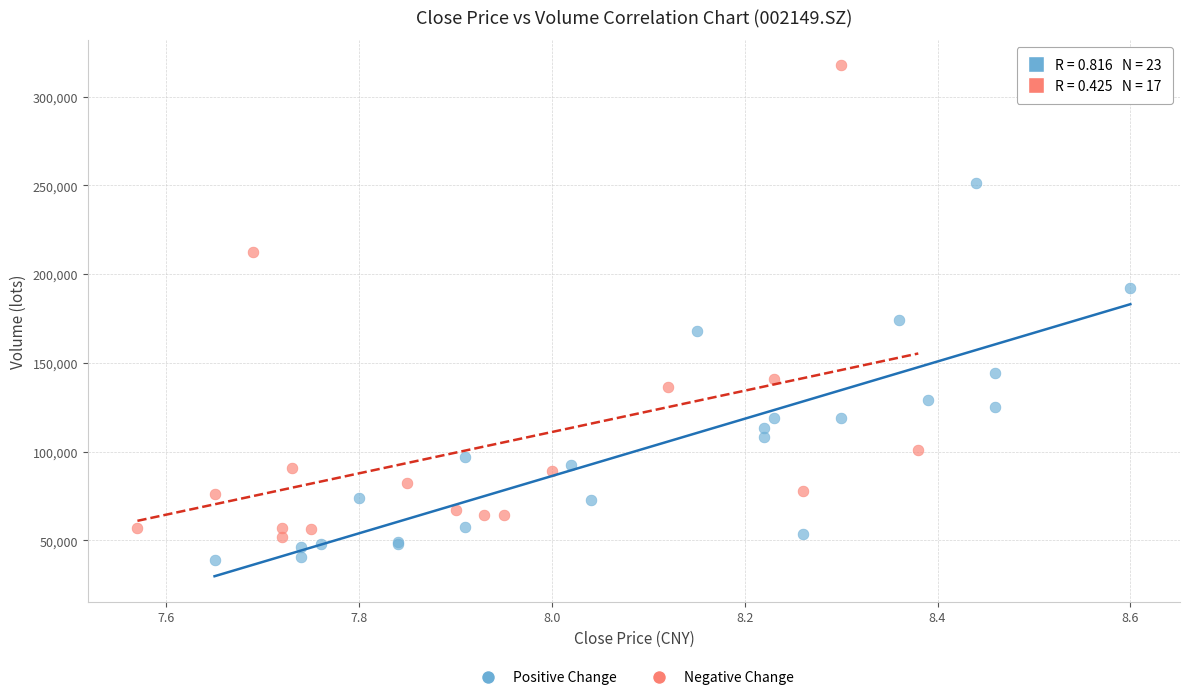

Which series contains the lowest Y value?

Positive Change